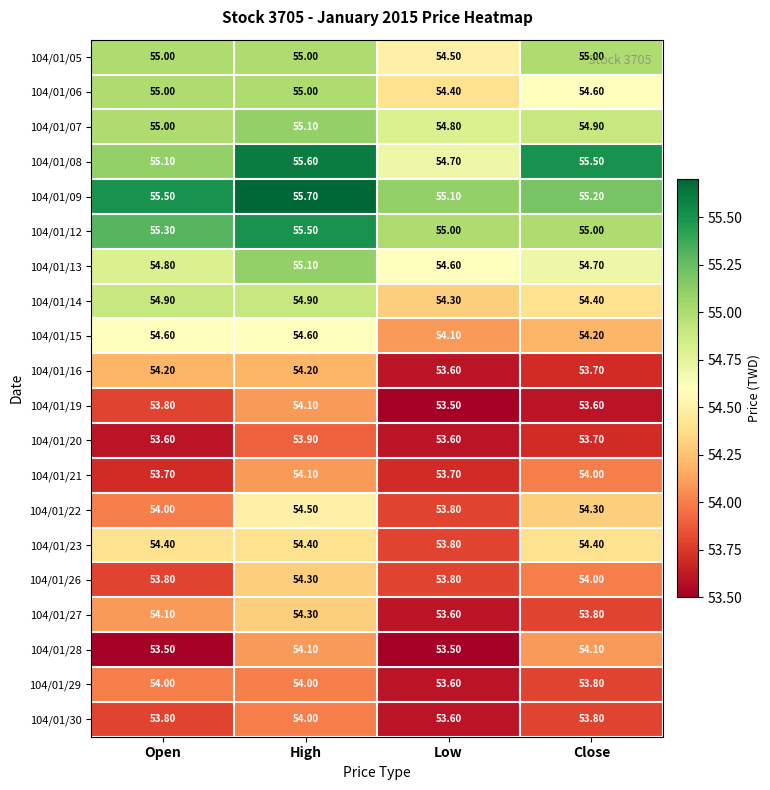

At which label does 104/01/27 reach its minimum?

Low